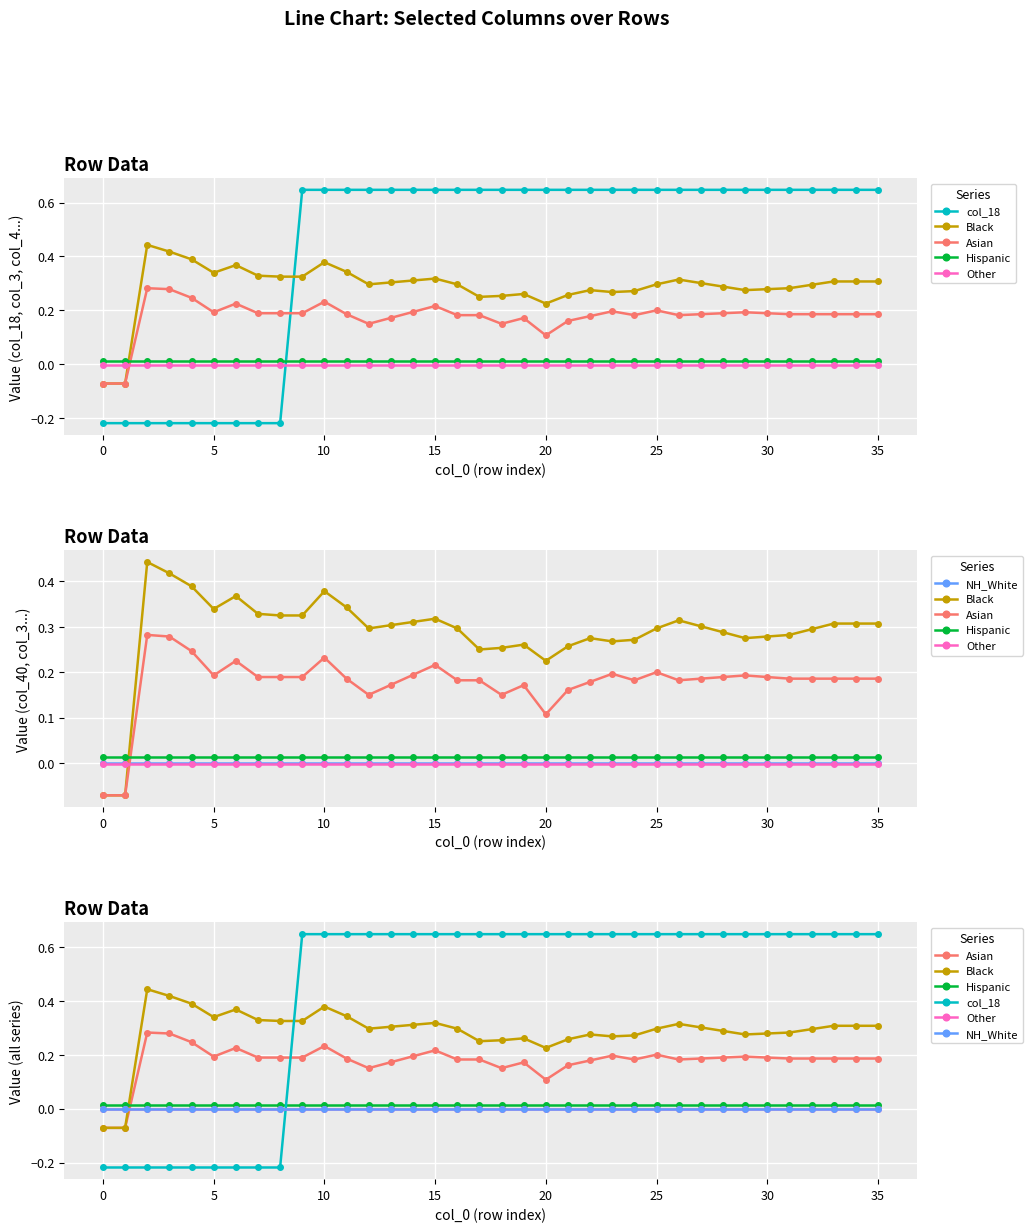

True or false: col_18 has more than 1 points higher than both neighbors.

False